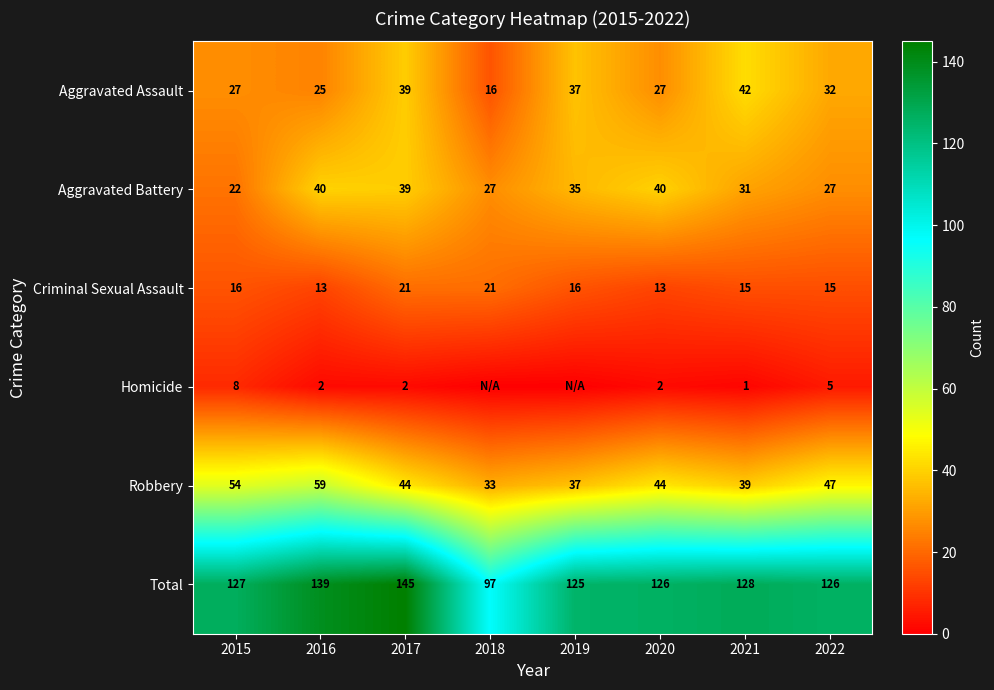

Which series changed the most between 2021 and 2022?

Aggravated Assault